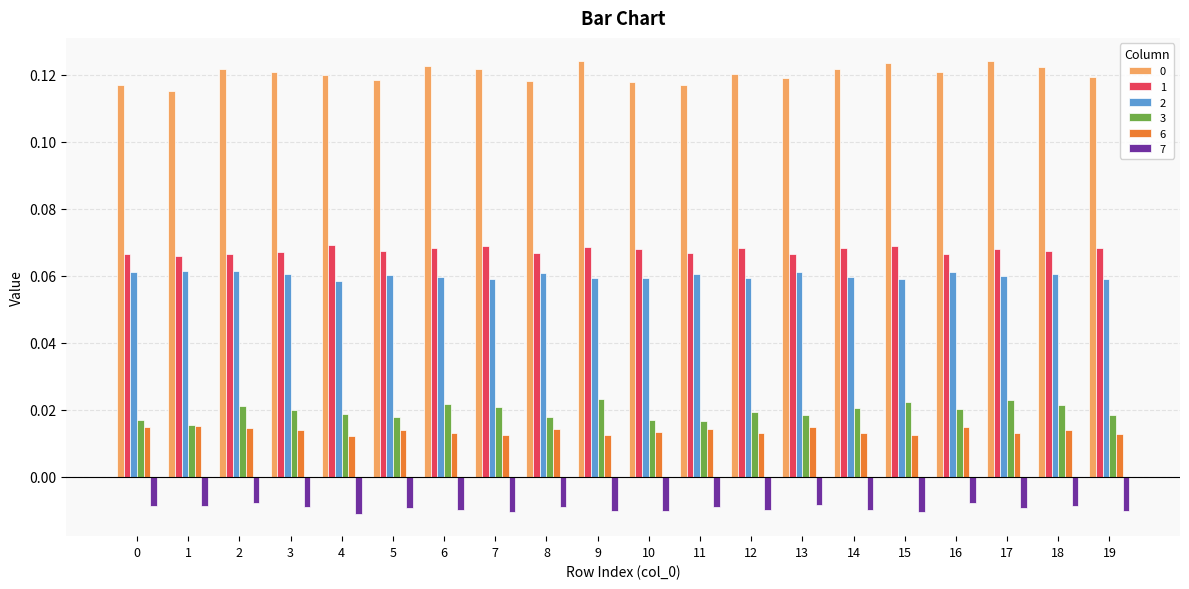

How many 0 values are between 0 and 1?

20